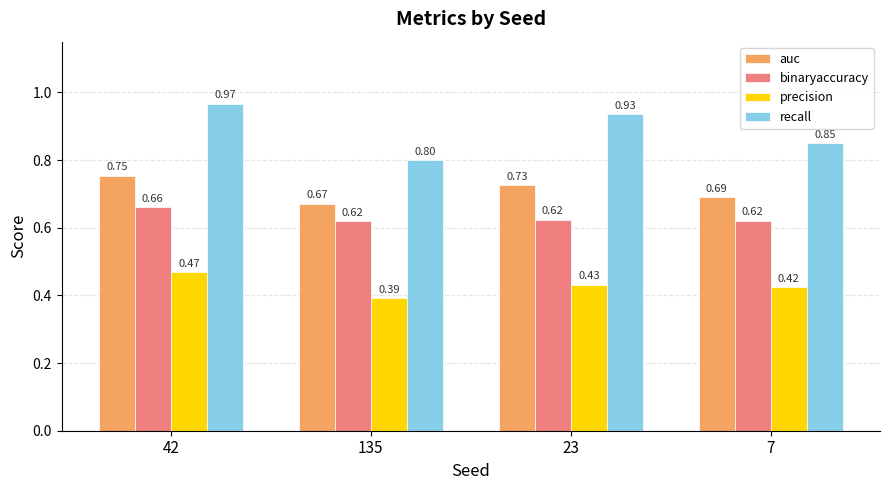

How many distinct data groups are displayed?

4